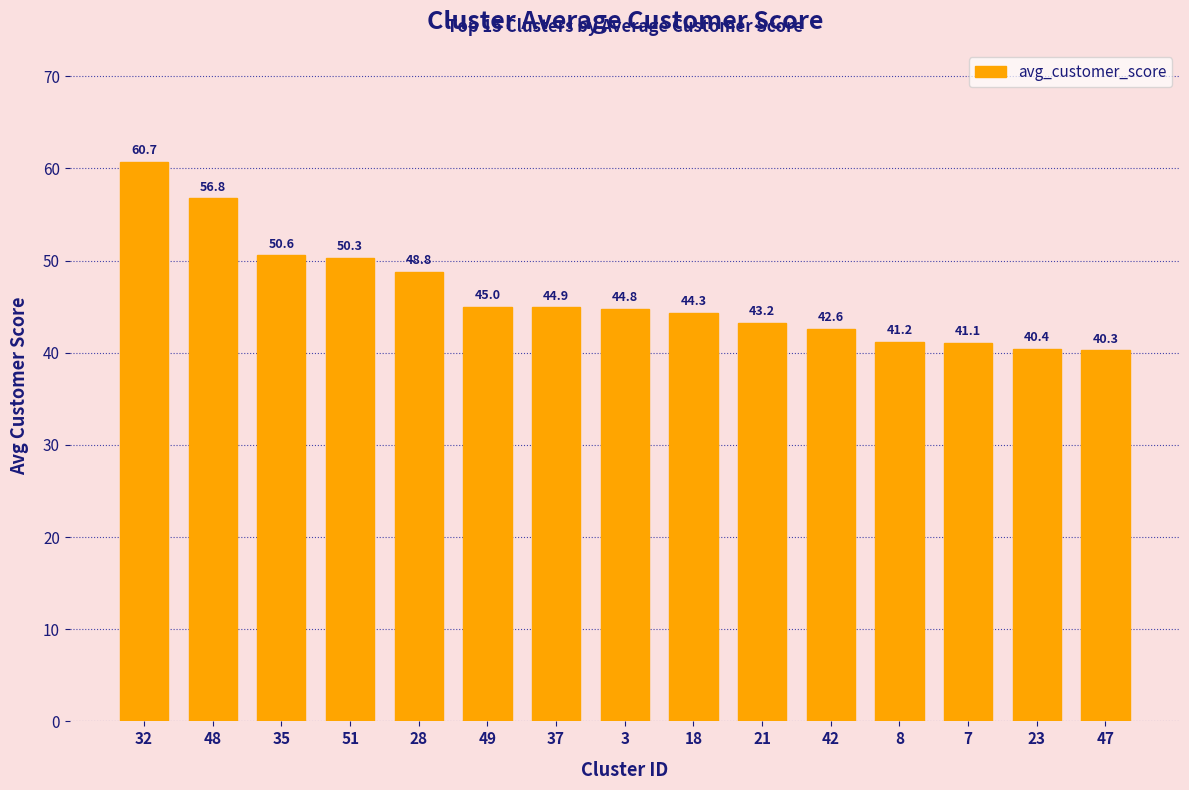

Reading left to right, transcribe all the data shown in this chart.

60.7	56.8	50.6	50.3	48.8	45.0	44.9	44.8	44.3	43.2	42.6	41.2	41.1	40.4	40.3